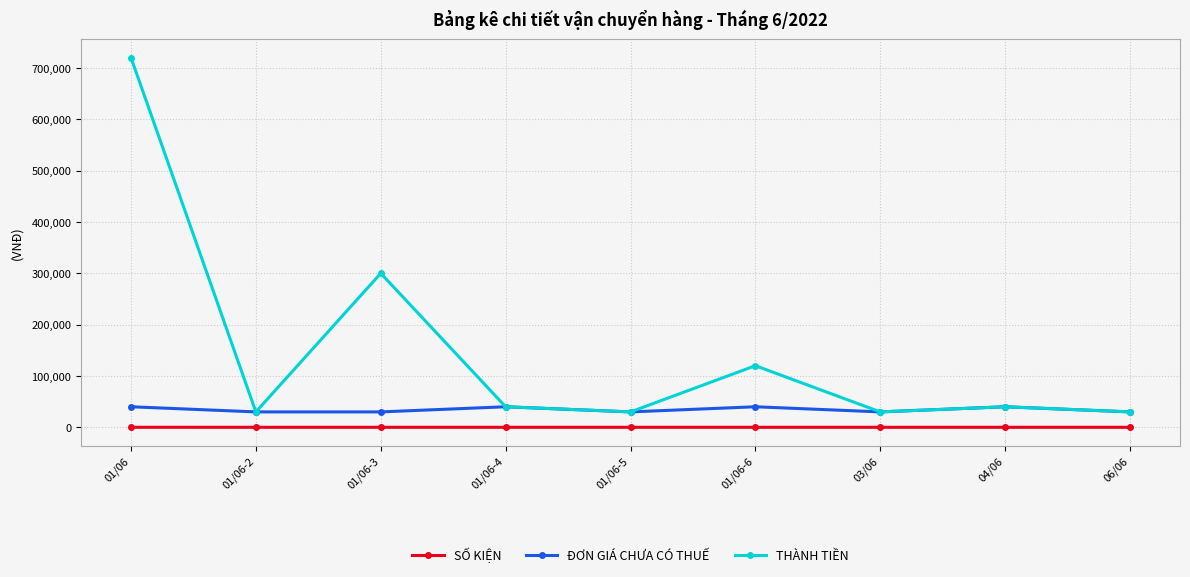

At which label does THÀNH TIỀN reach its peak?

01/06